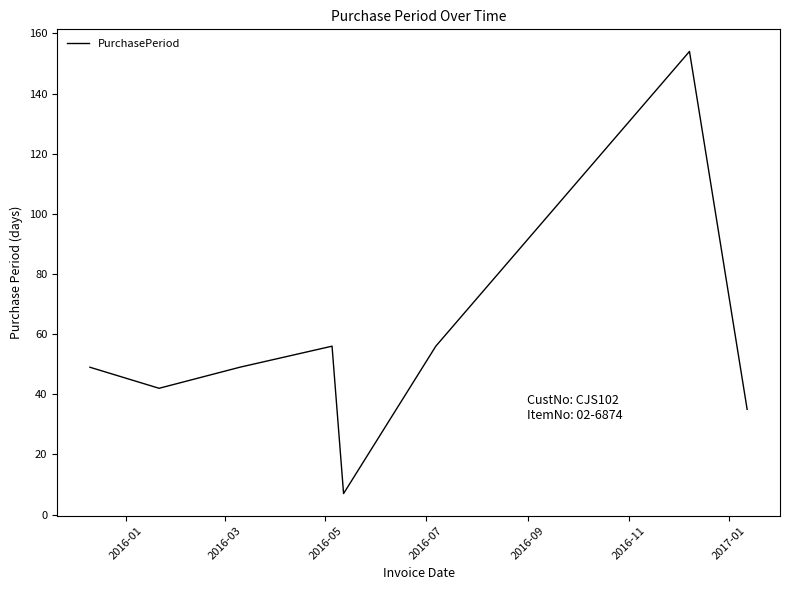

What is the sum of all values?

448